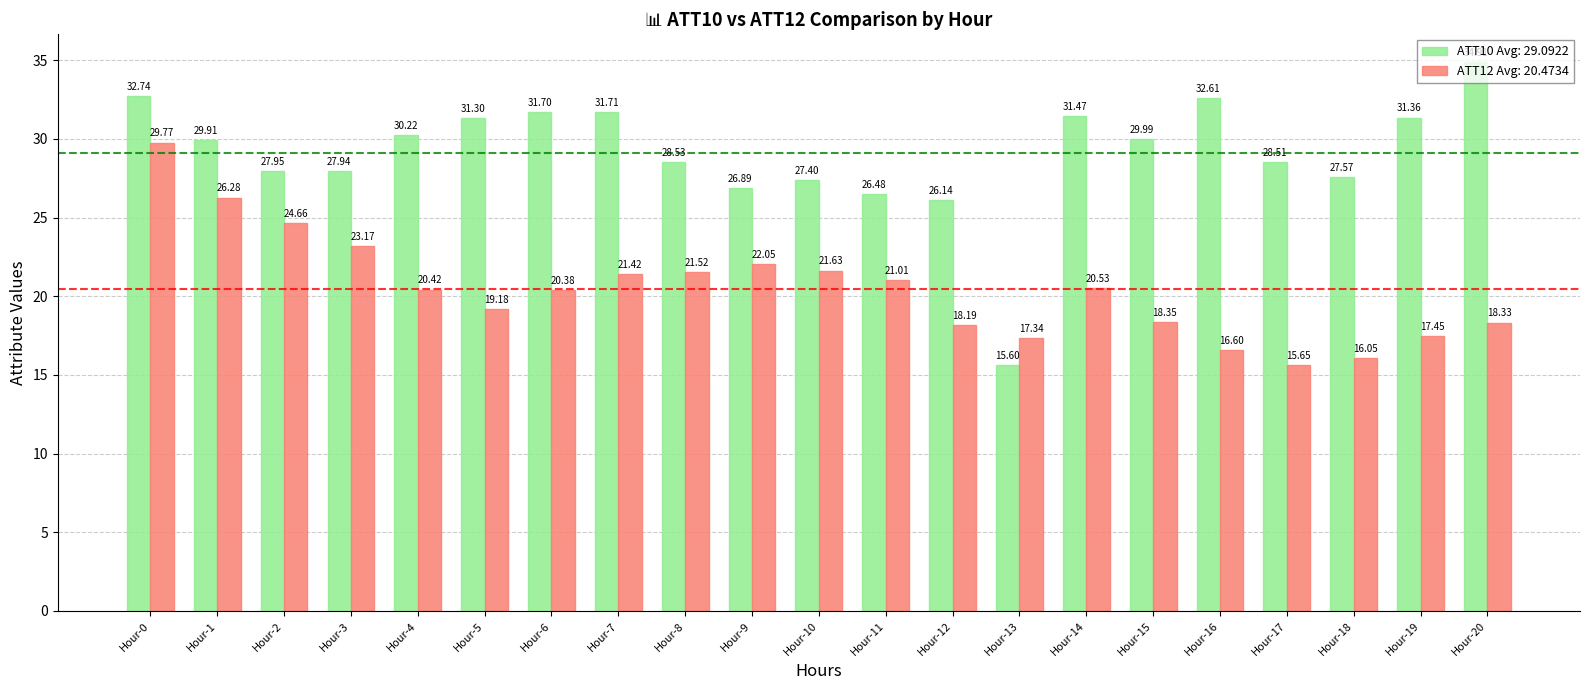

What is the spread (max minus min) of values at Hour-1?

3.6